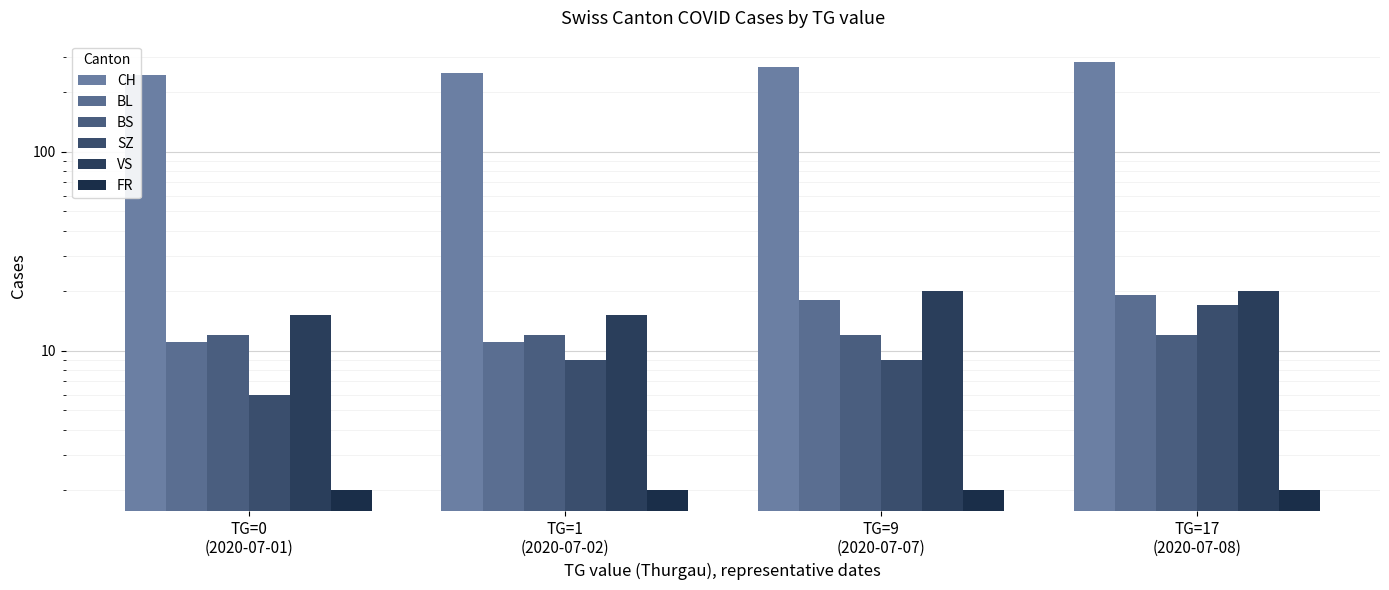

What is the label of the 2nd bar from the right?

TG=9
(2020-07-07)